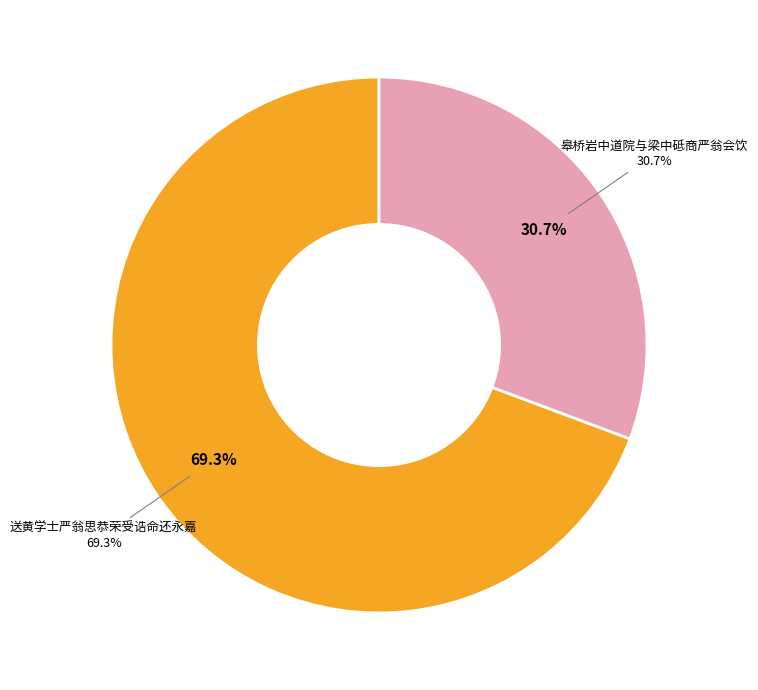

The 送黄学士严翁思恭荣受诰命还永嘉 slice represents 69% of the pie. True or false?

True